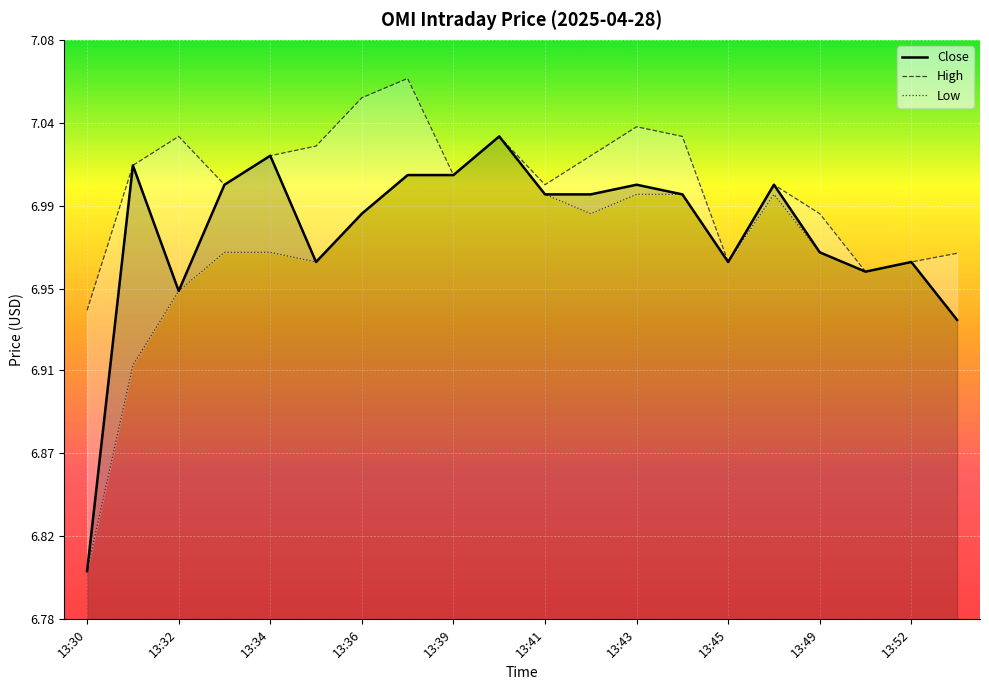

Which series changed the most between 10 and 11?

High